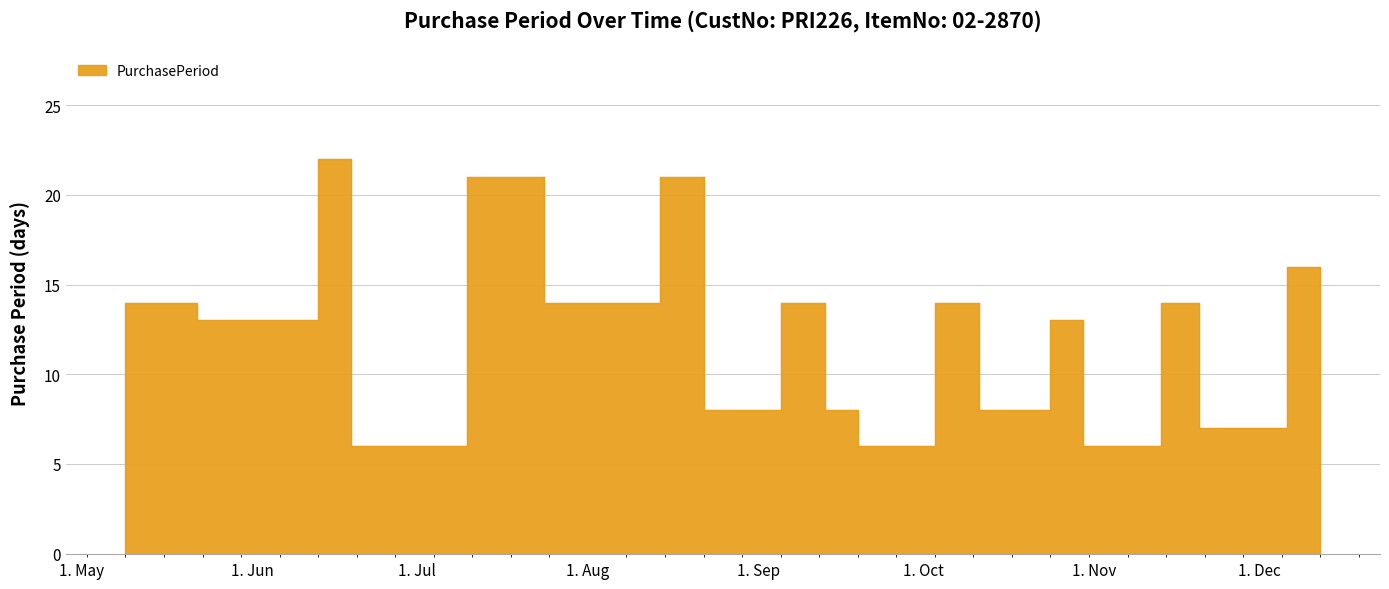

At which label is the value closest to 14?

2017-05-09